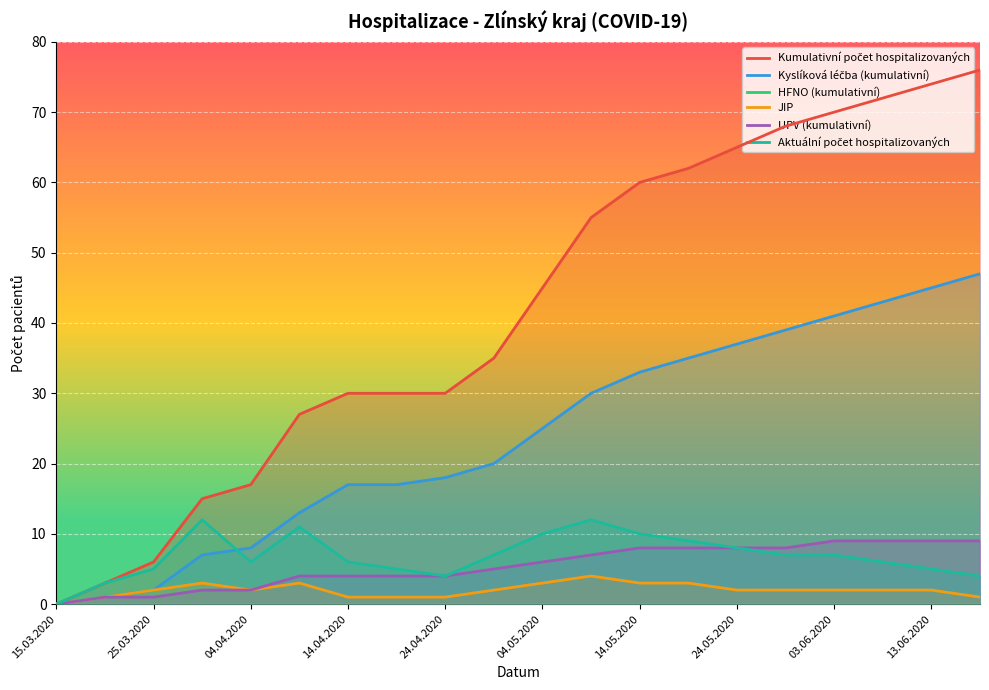

At how many categories does at least one series exceed 58?

8